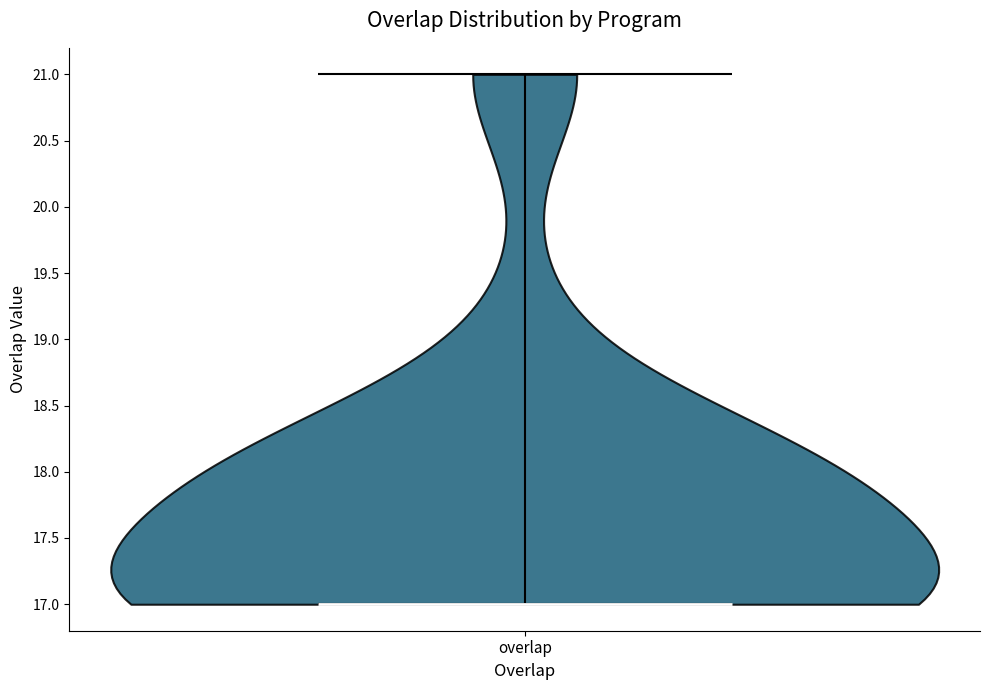

What is the highest point the violin for overlap reaches on the y-axis? The values are not printed on the chart, so give them approximately, as read against the axis.

21